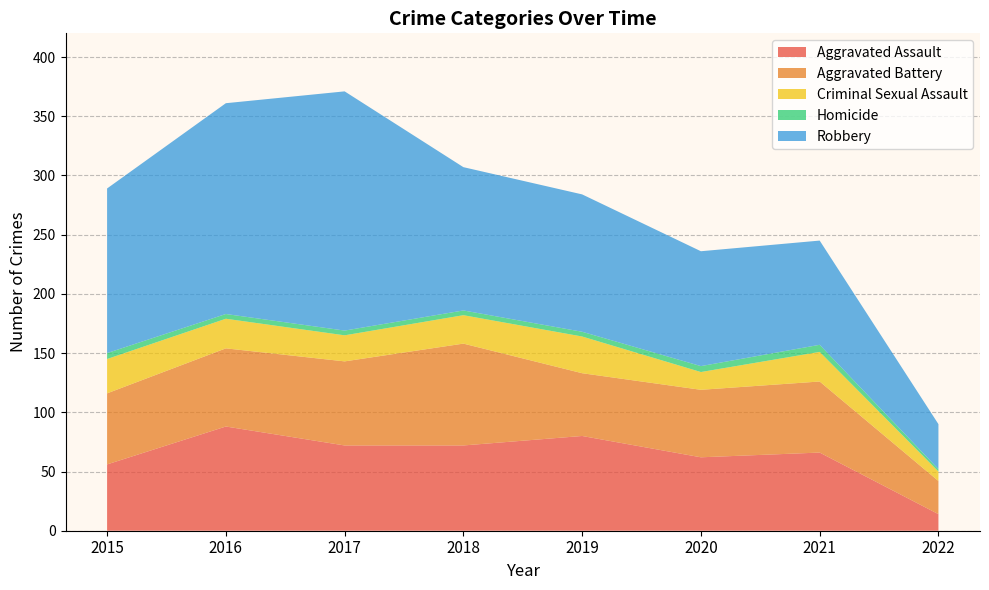

Reading left to right, extract all data points from this chart.

Aggravated Assault: 2015=56	2016=88	2017=72	2018=72	2019=80	2020=62	2021=66	2022=14
Aggravated Battery: 2015=60	2016=66	2017=71	2018=86	2019=53	2020=57	2021=60	2022=28
Criminal Sexual Assault: 2015=29	2016=25	2017=22	2018=24	2019=31	2020=15	2021=25	2022=8
Homicide: 2015=5	2016=4	2017=4	2018=4	2019=4	2020=5	2021=6	2022=2
Robbery: 2015=139	2016=178	2017=202	2018=121	2019=116	2020=97	2021=88	2022=38